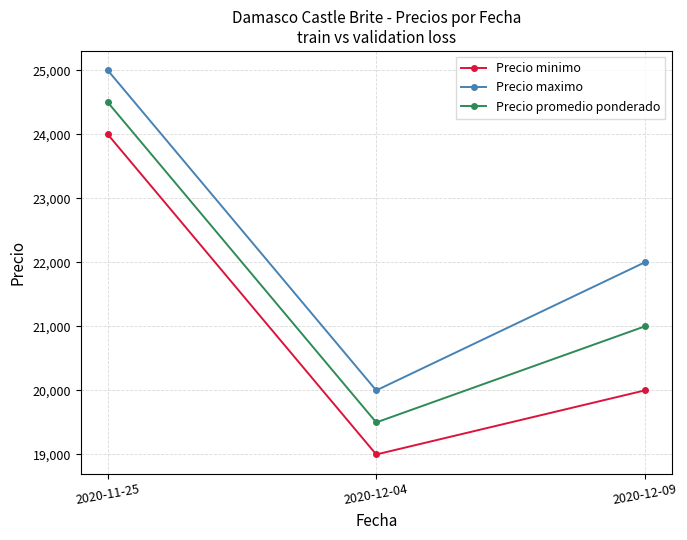

Rank the categories by Precio promedio ponderado value from lowest to highest.

2020-12-04, 2020-12-09, 2020-11-25